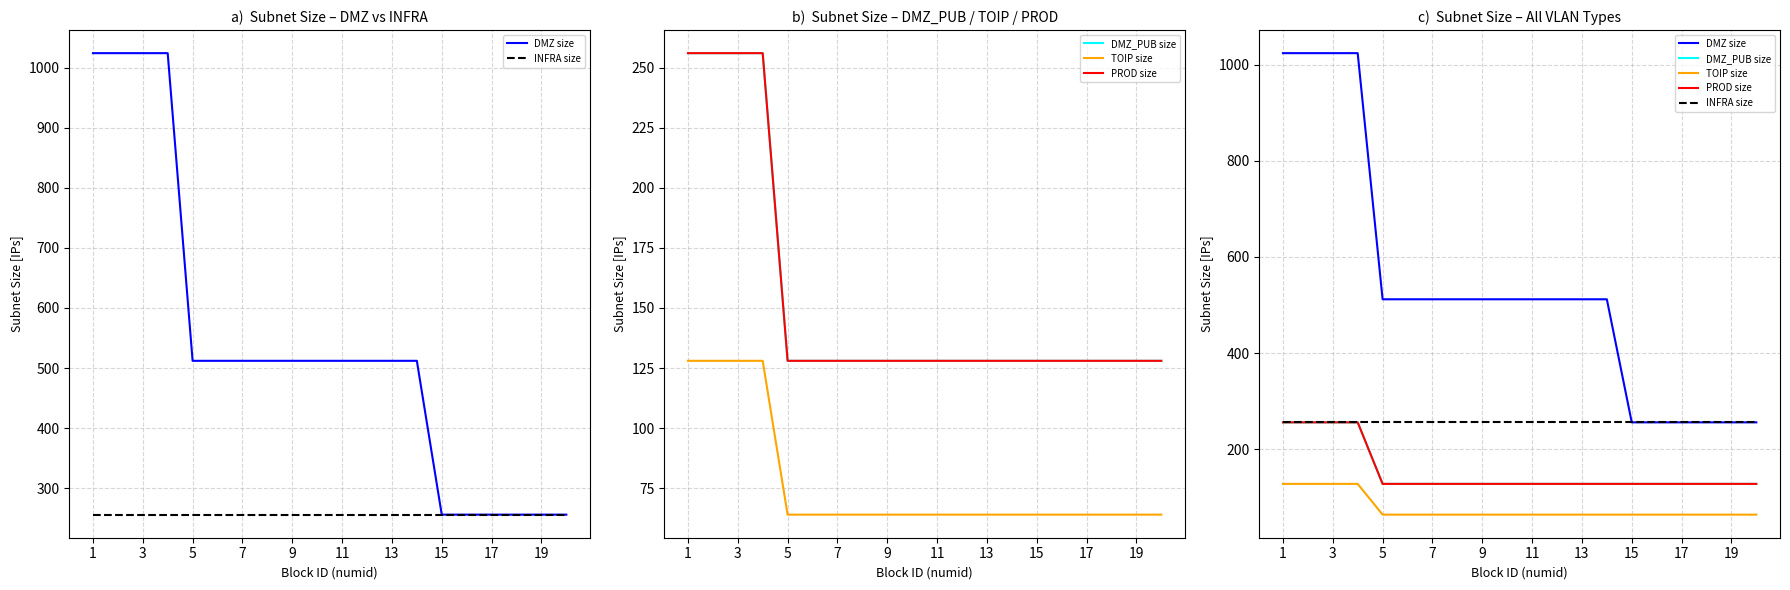

What is the average value of the DMZ_PUB size series?

154